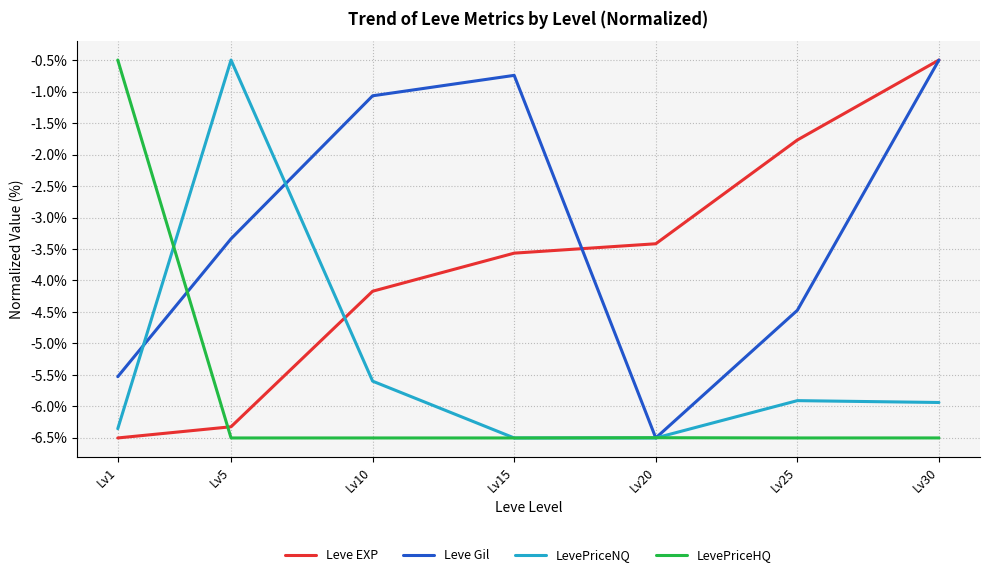

Reading right to left, extract all data points from this chart.

Leve EXP: -0.5	-1.8	-3.4	-3.6	-4.2	-6.3	-6.5
Leve Gil: -0.5	-4.5	-6.5	-0.7	-1.1	-3.3	-5.5
LevePriceNQ: -5.9	-5.9	-6.5	-6.5	-5.6	-0.5	-6.4
LevePriceHQ: -6.5	-6.5	-6.5	-6.5	-6.5	-6.5	-0.5